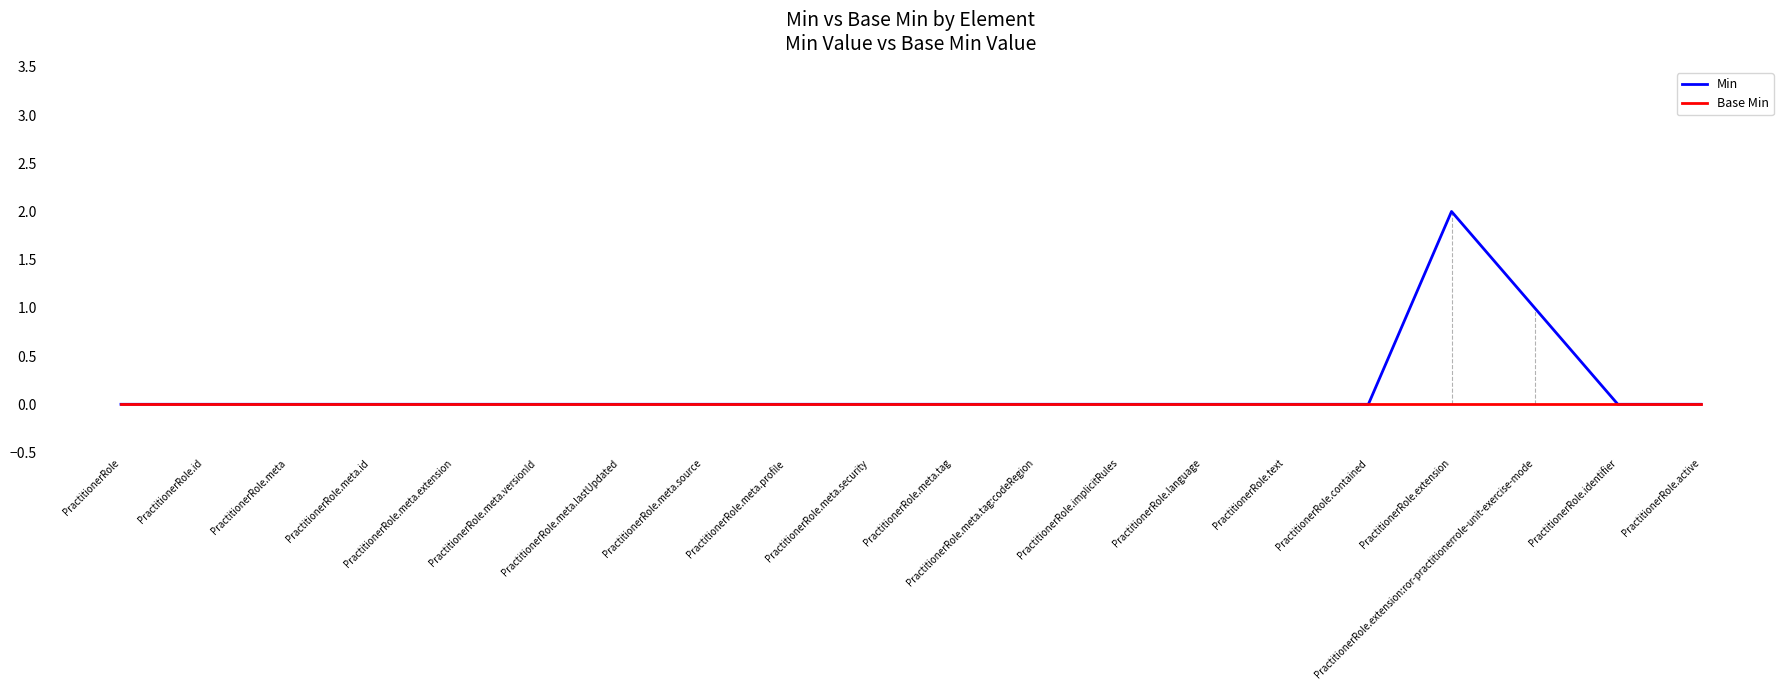

What are all the series names shown in the legend?

Min, Base Min